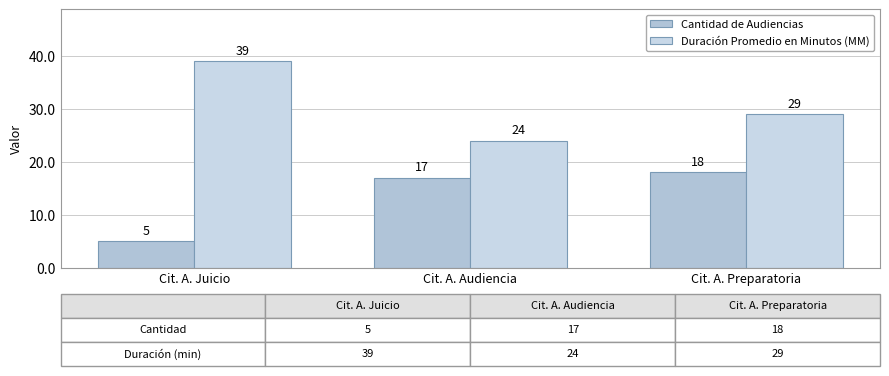

Reading left to right, transcribe all the data shown in this chart.

Cantidad de Audiencias: Cit. A. Juicio=5	Cit. A. Audiencia=17	Cit. A. Preparatoria=18
Duración Promedio en Minutos (MM): Cit. A. Juicio=39	Cit. A. Audiencia=24	Cit. A. Preparatoria=29